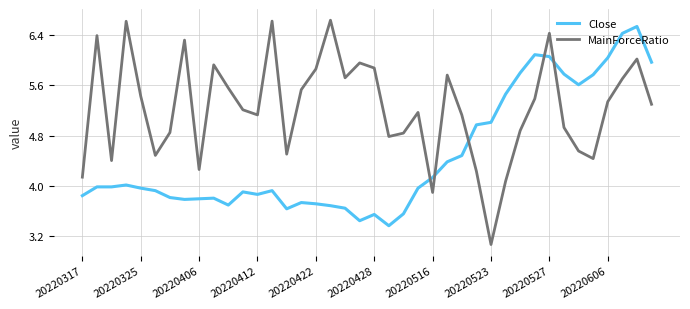

After their last crossing, which series has the higher values: MainForceRatio or Close?

Close